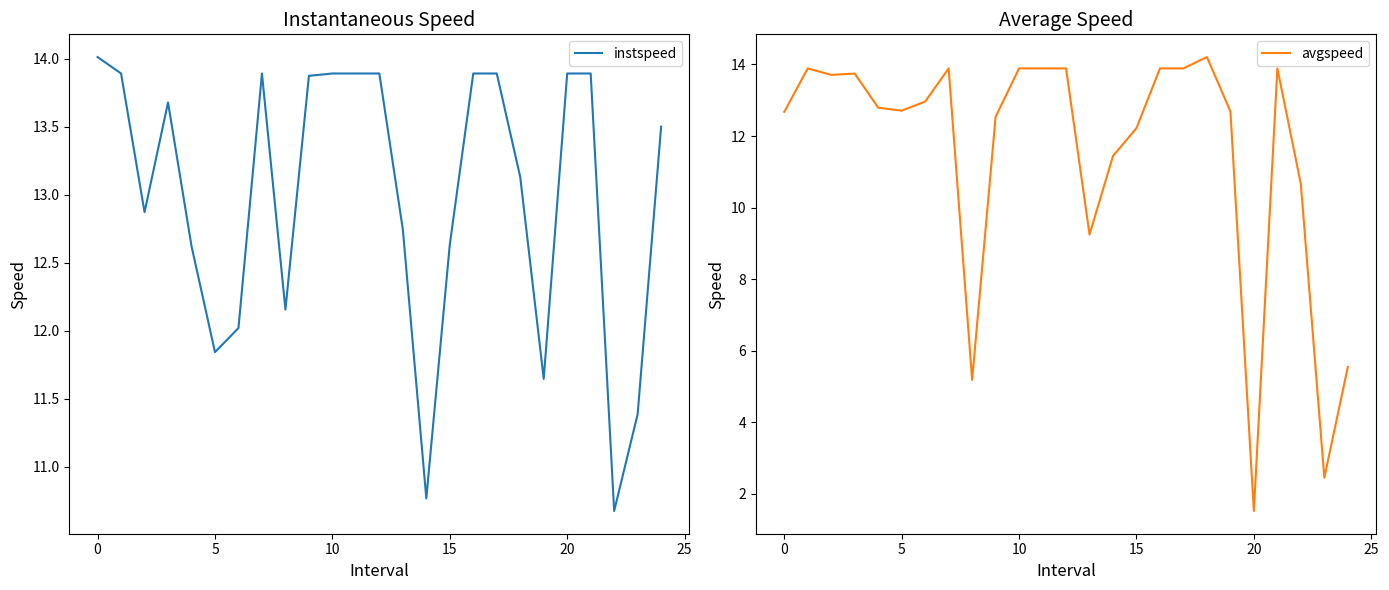

True or false: avgspeed and instspeed cross at least once.

True